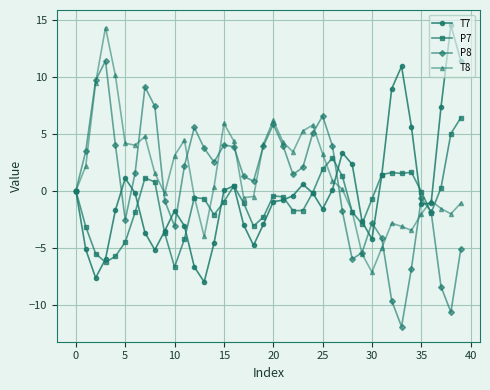

True or false: T7 has more than 0 interior local peaks.

True